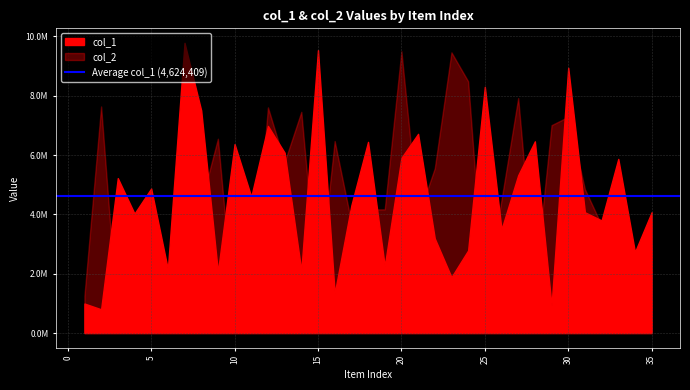

True or false: col_1 has a value of 2784646 at 24.

True